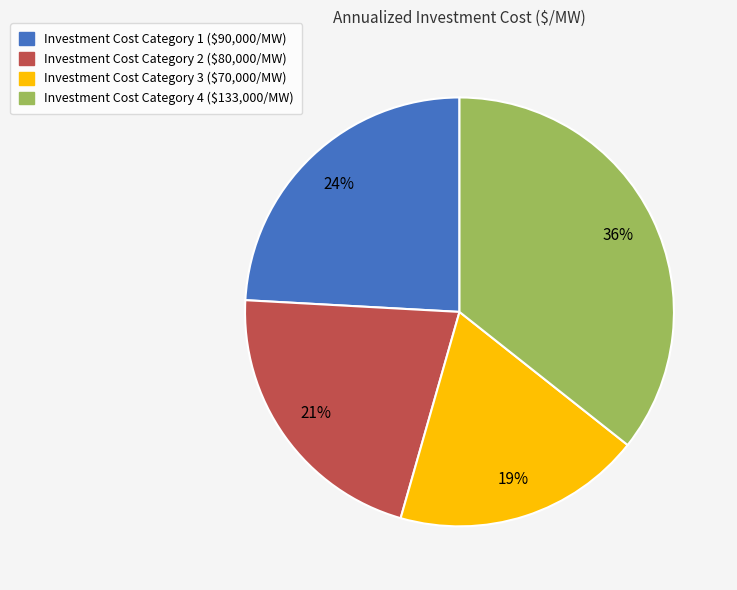

The Investment Cost Category 4 ($133,000/MW) slice represents 36% of the pie. True or false?

True